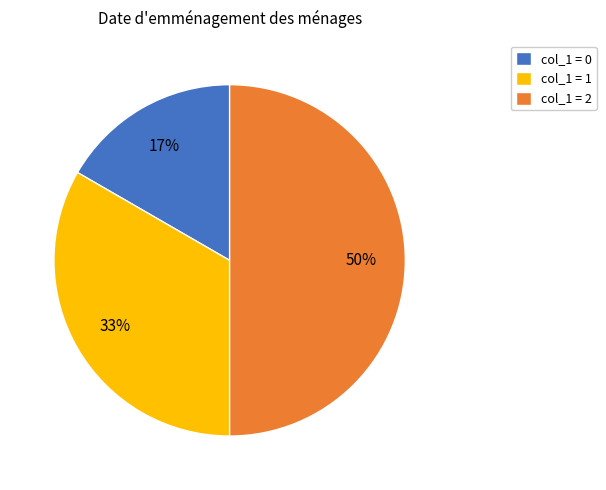

Which category has the smallest portion of the pie?

col_1 = 0